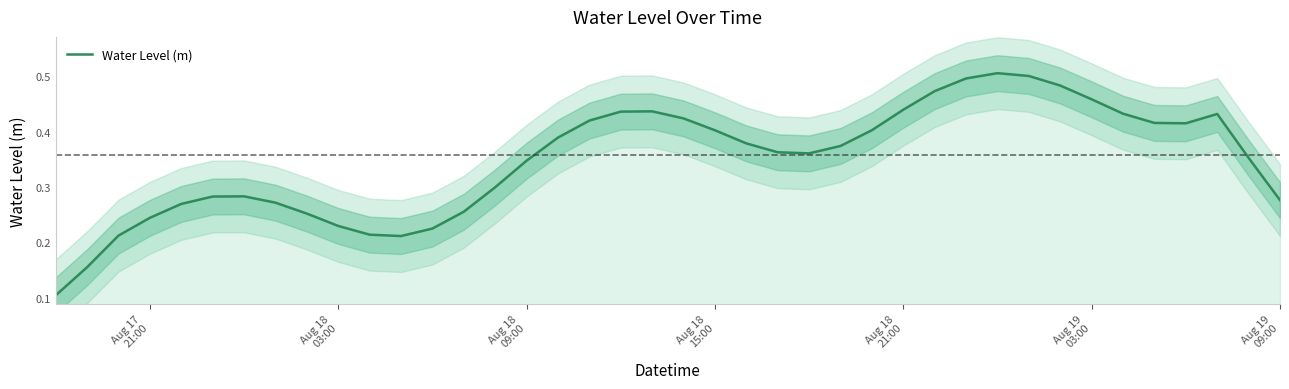

What is the greatest value displayed?

0.5